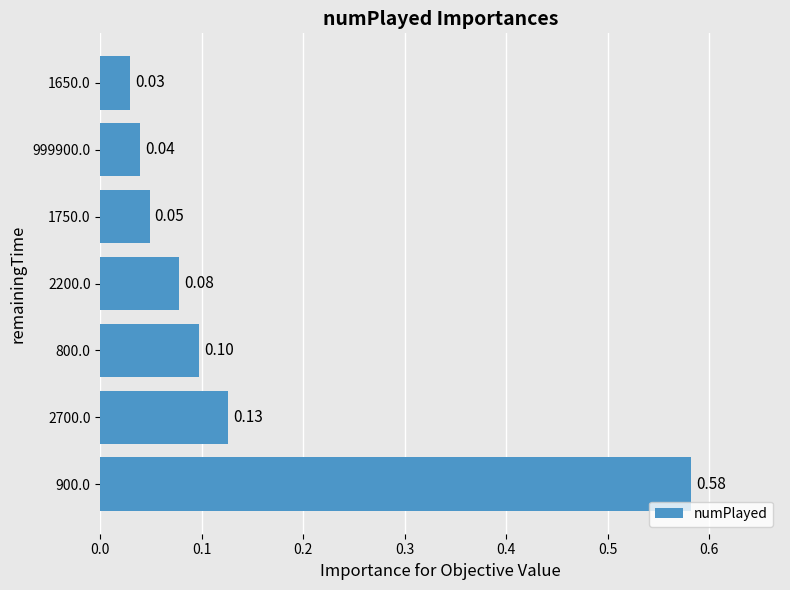

Which has a higher value, 2700.0 or 900.0?

900.0